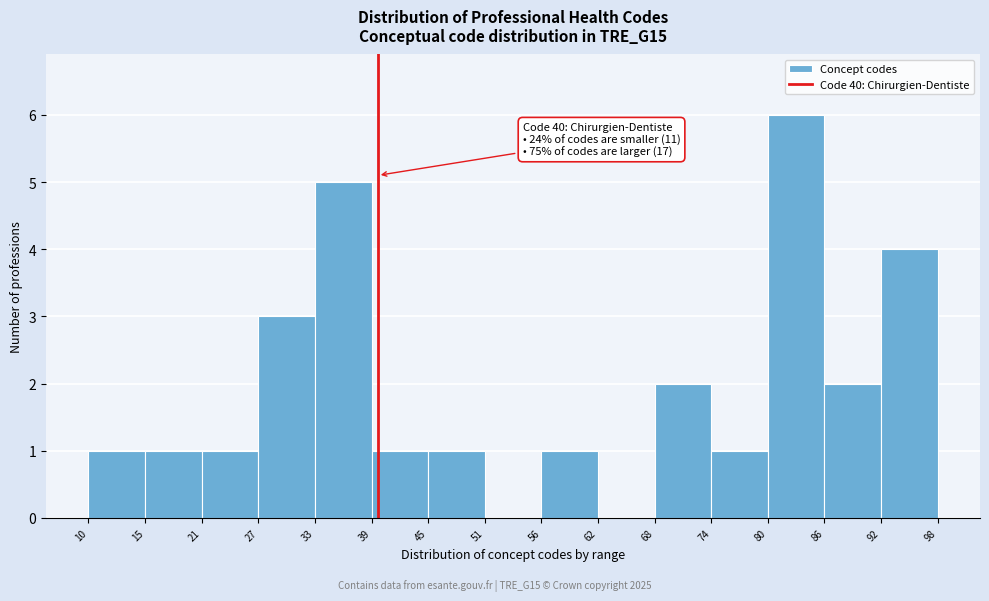

Which range on the x-axis has the tallest bar?

80 to 86